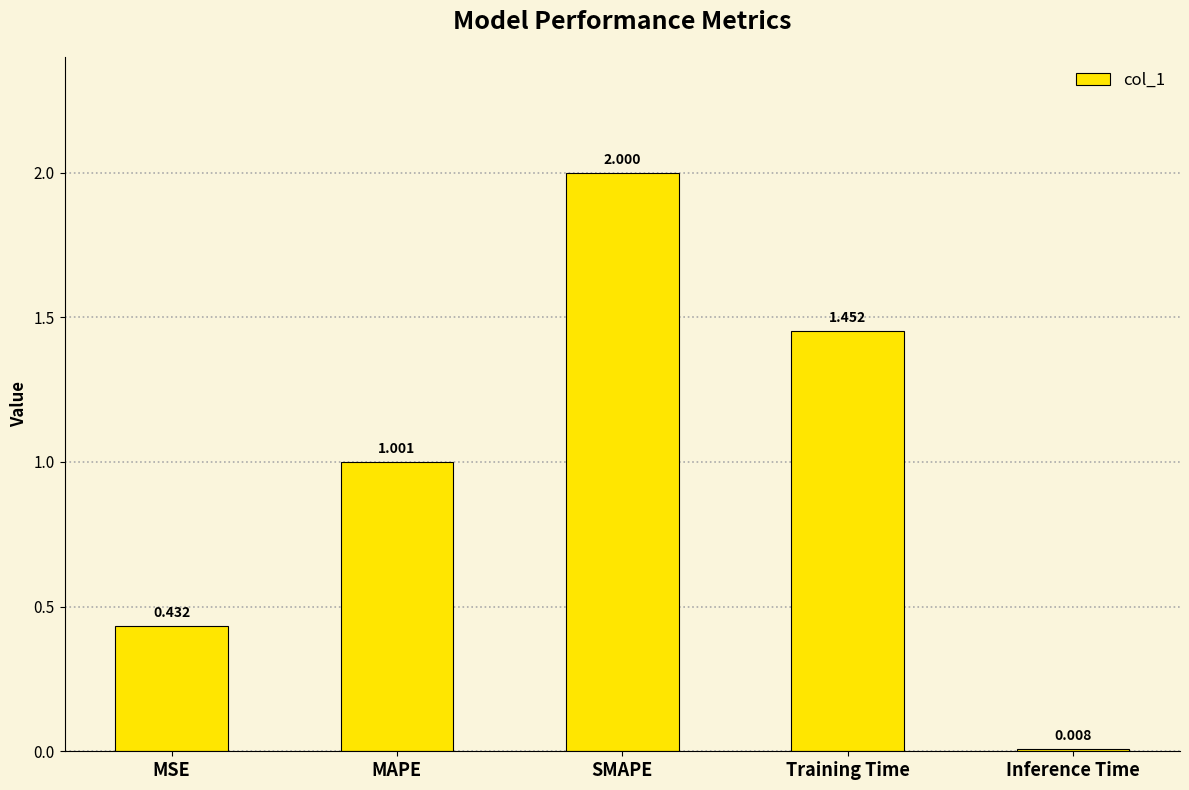

List the labels in order of value, largest first.

SMAPE, Training Time, MAPE, MSE, Inference Time